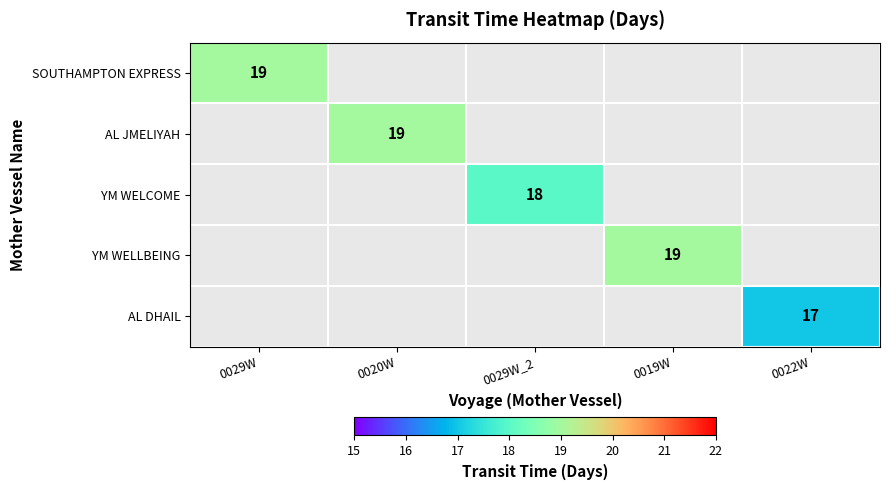

Is it true that YM WELLBEING equals 28 at 0019W?

False